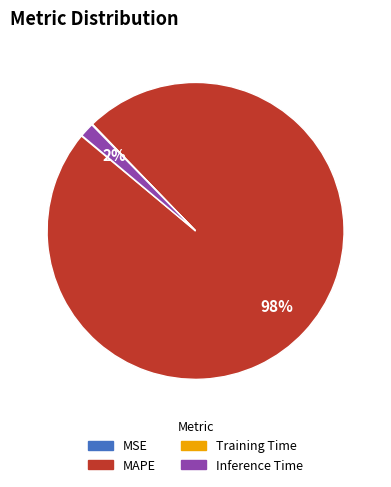

True or false: Inference Time accounts for 2% of the total.

True